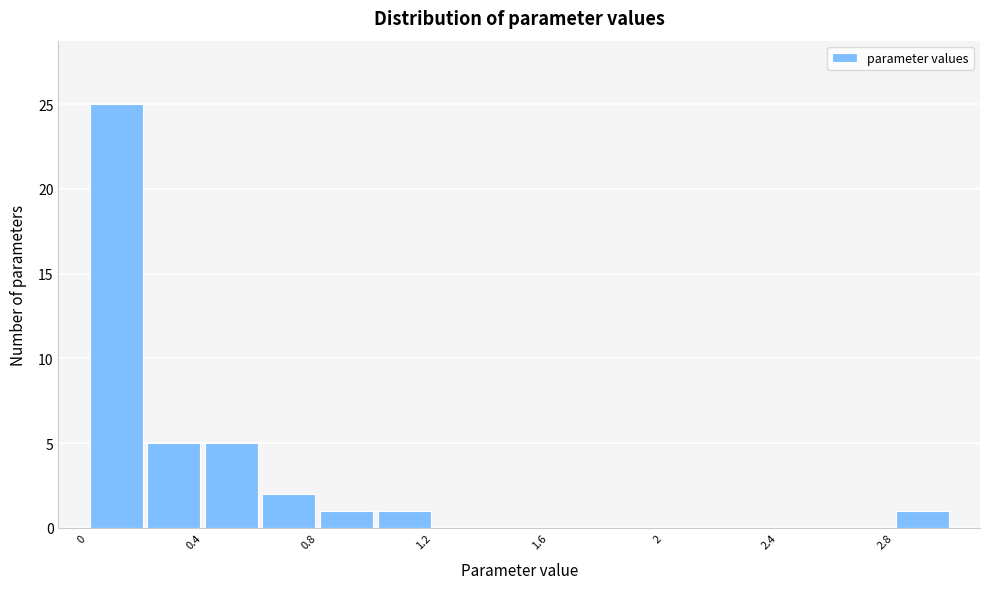

Which range on the x-axis has the tallest bar?

0.0 to 0.2